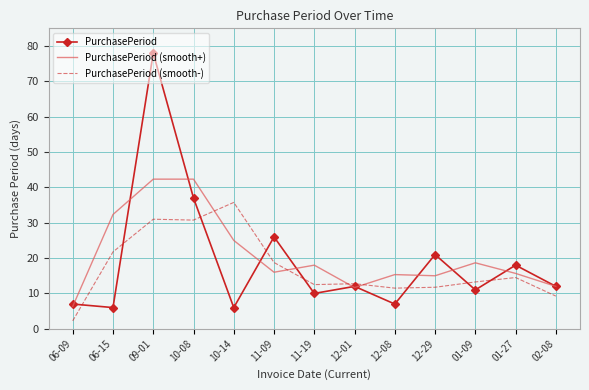

What is the difference between the PurchasePeriod (smooth+) values at 12-08 and 06-15?

17.0